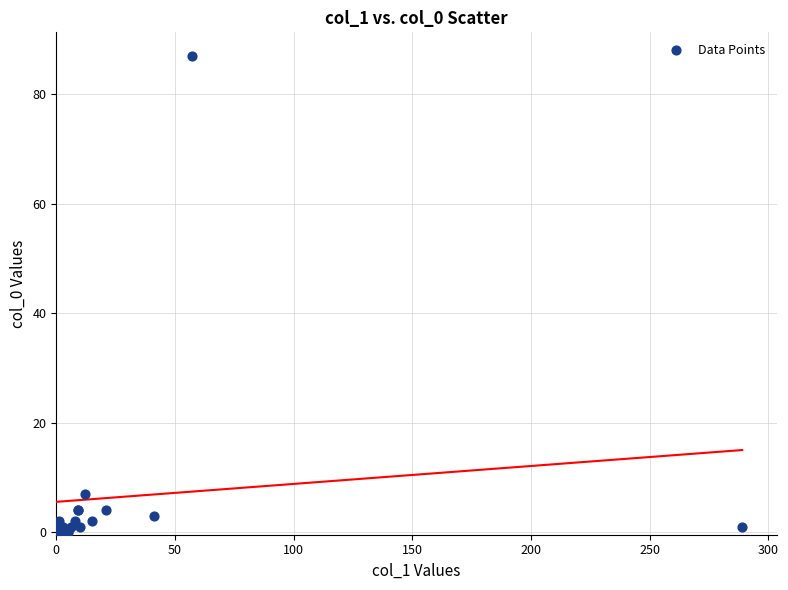

What Y value in the scatter plot is closest to 43?

7